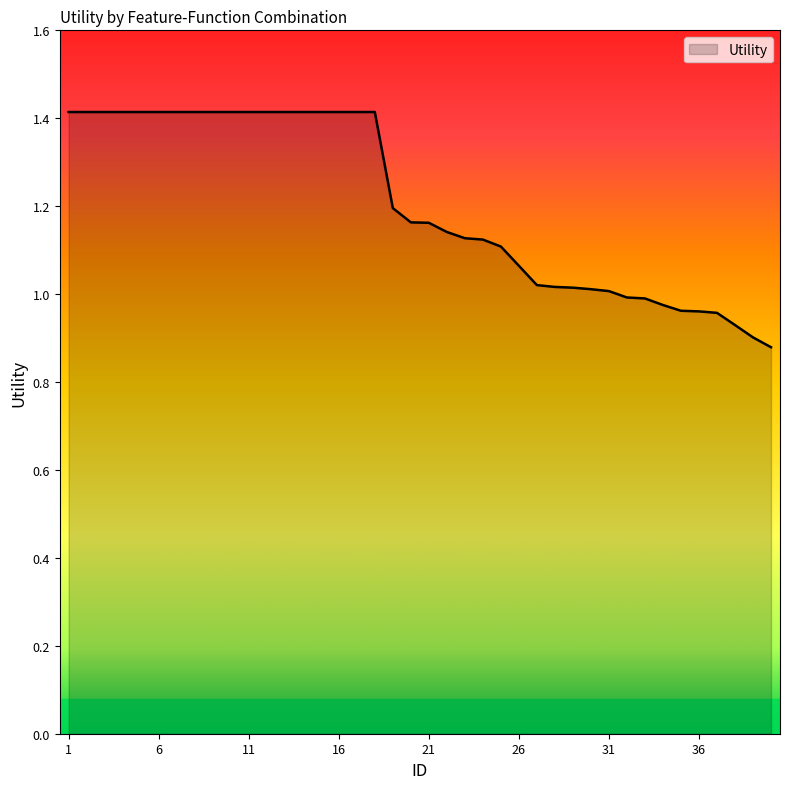

What is the greatest value displayed?

1.4